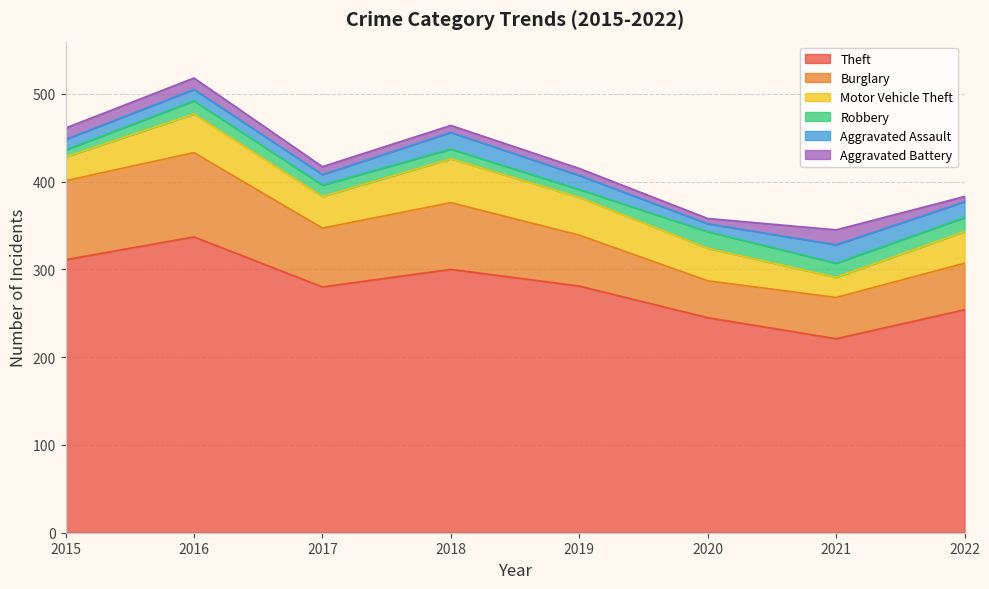

What is the difference between the Aggravated Battery values at 2018 and 2022?

2